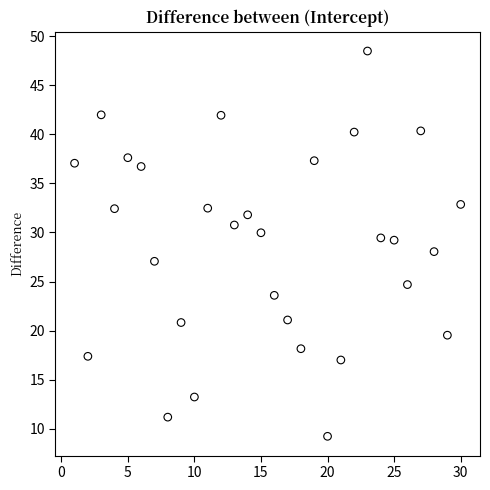

What is the range of Y values (max minus min)?

39.3